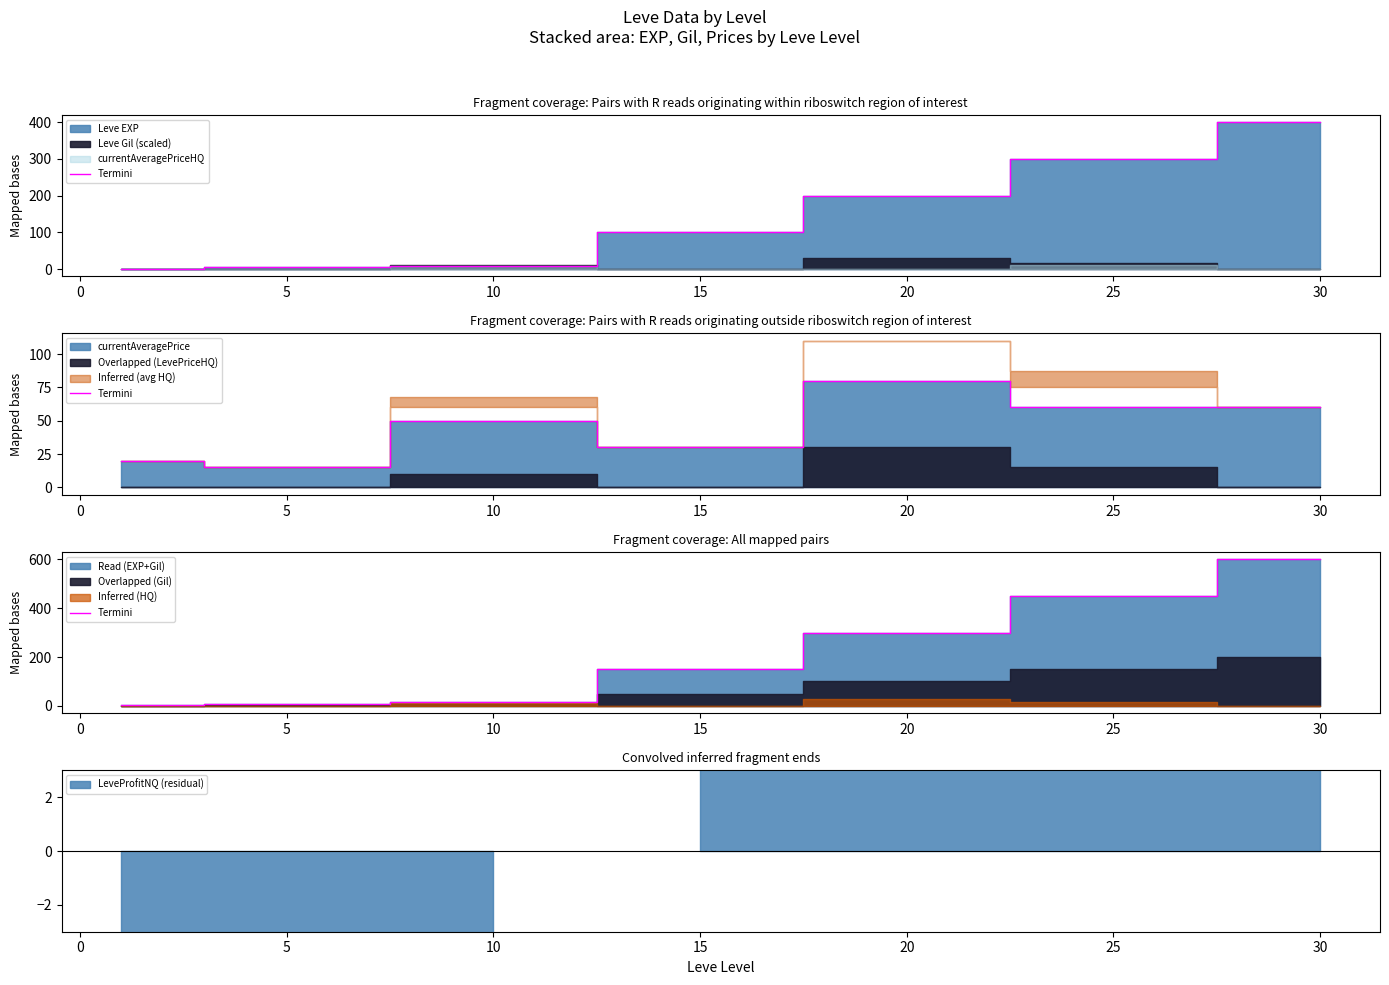

The value at 30 is 903. True or false?

False